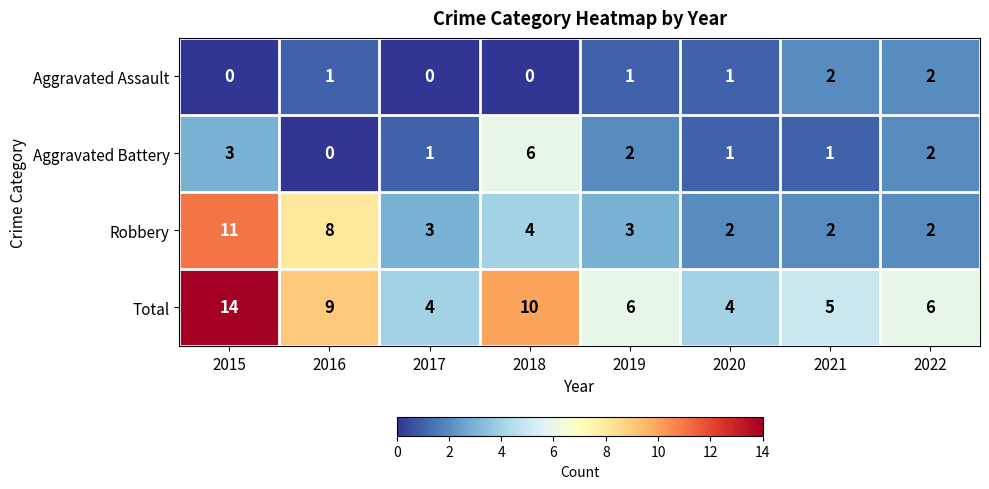

Rank the series at 2019 from highest to lowest value.

Total, Robbery, Aggravated Battery, Aggravated Assault